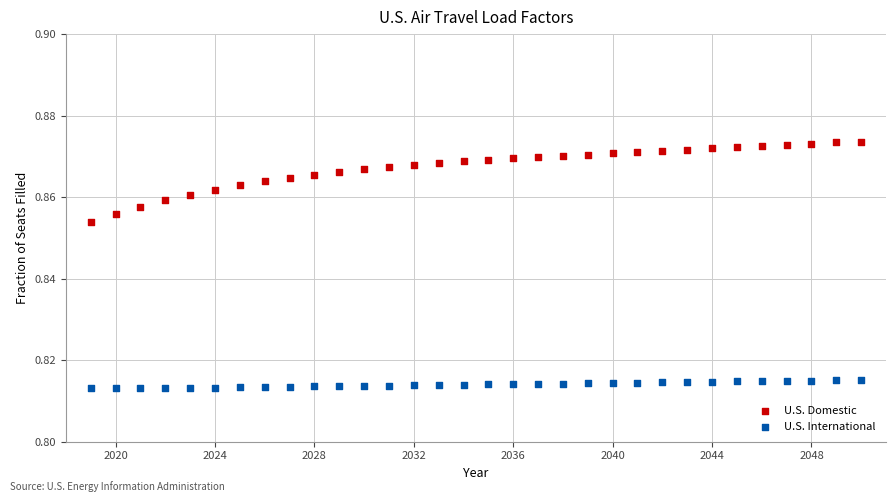

Which series contains the lowest Y value?

U.S. International